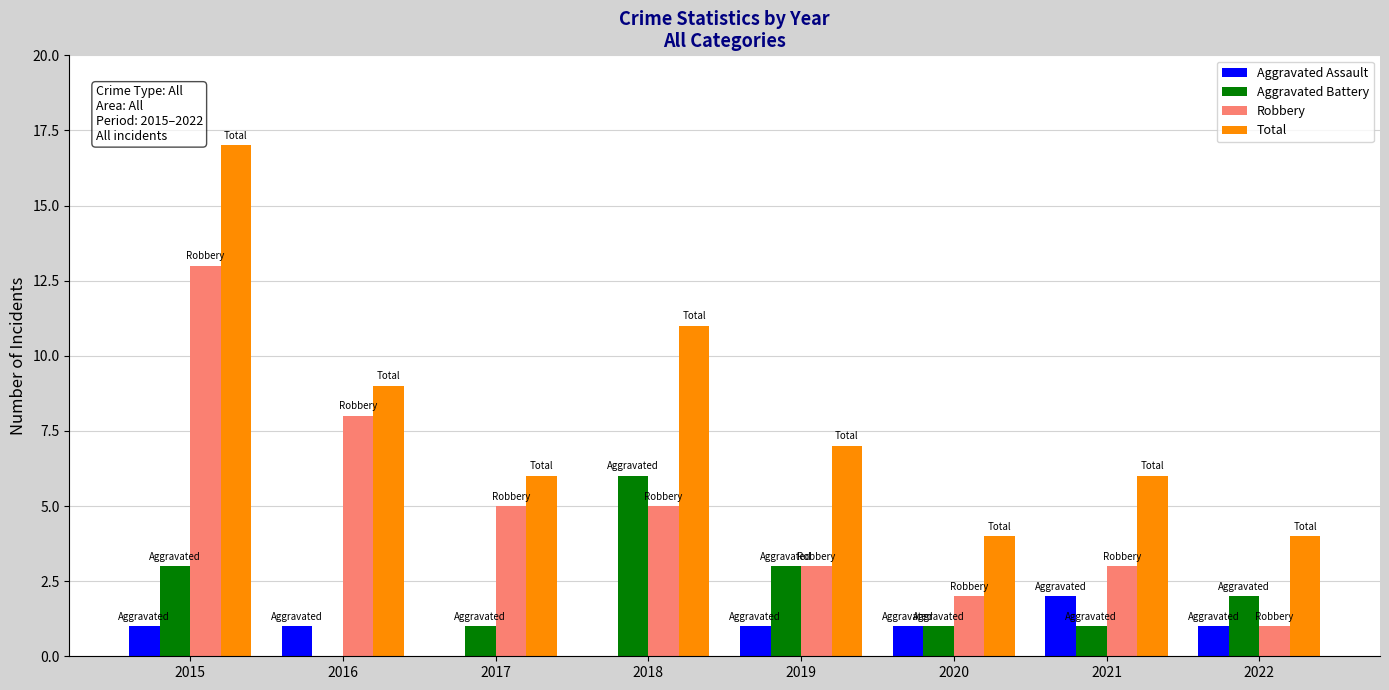

What is the total value across all series at 2018?

22